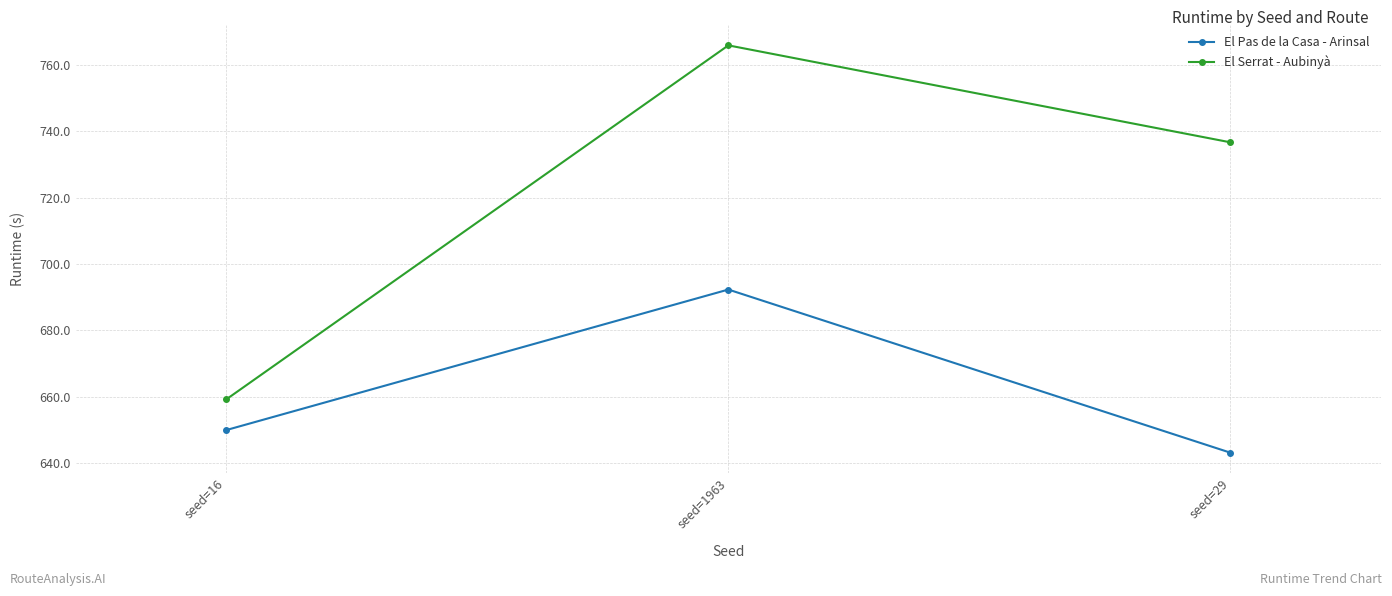

How many data points does each series have?

3